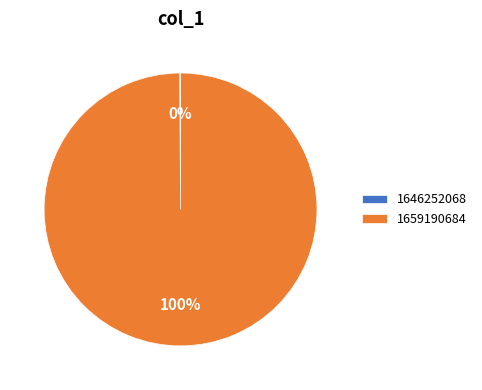

The 1659190684 slice represents 100% of the pie. True or false?

True